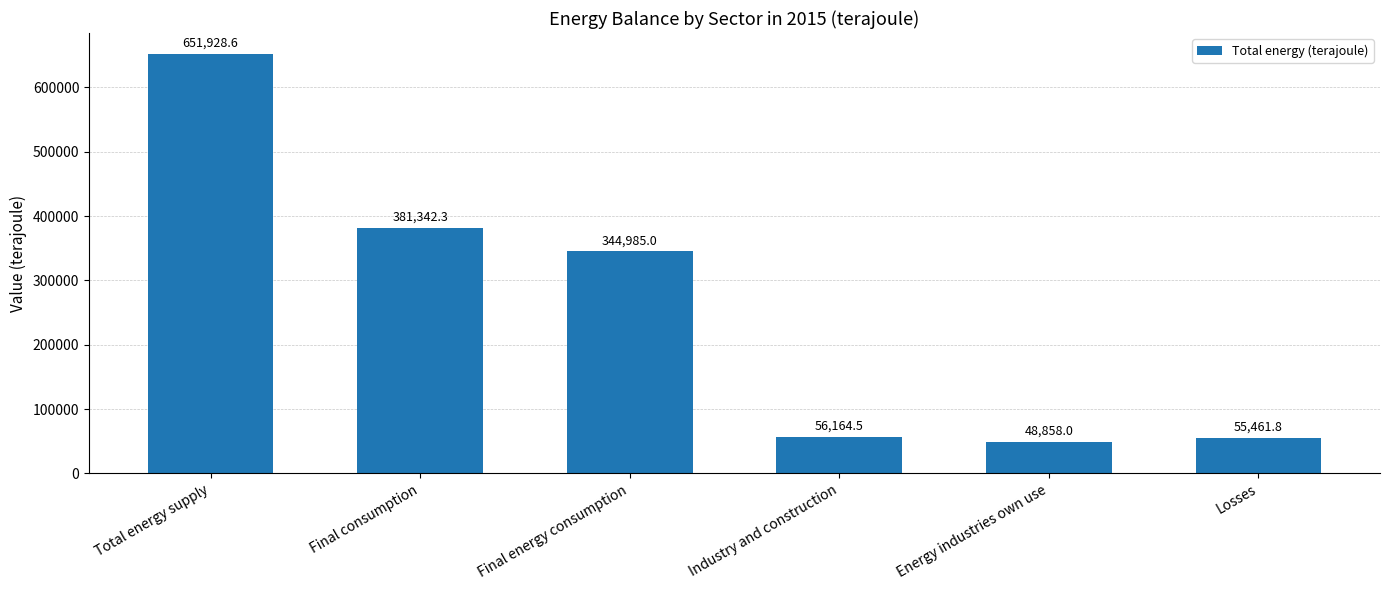

Rank the categories by value from highest to lowest.

Total energy supply, Final consumption, Final energy consumption, Industry and construction, Losses, Energy industries own use